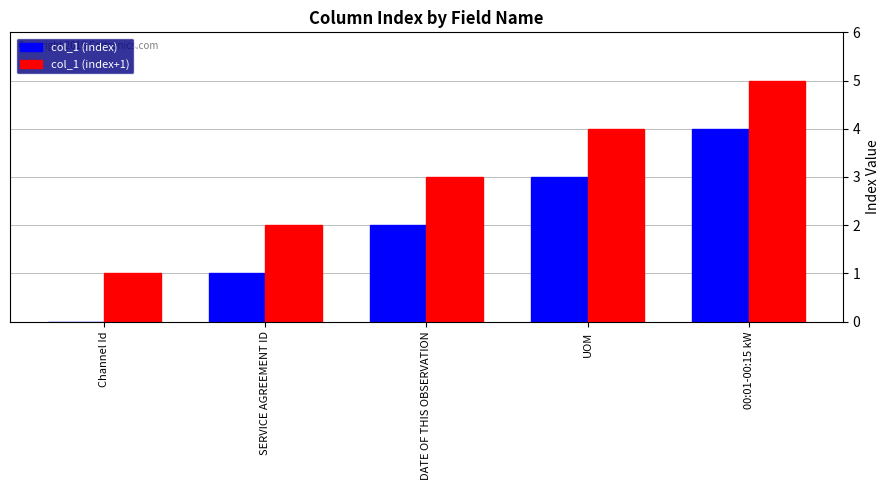

What is the greatest value displayed?

5